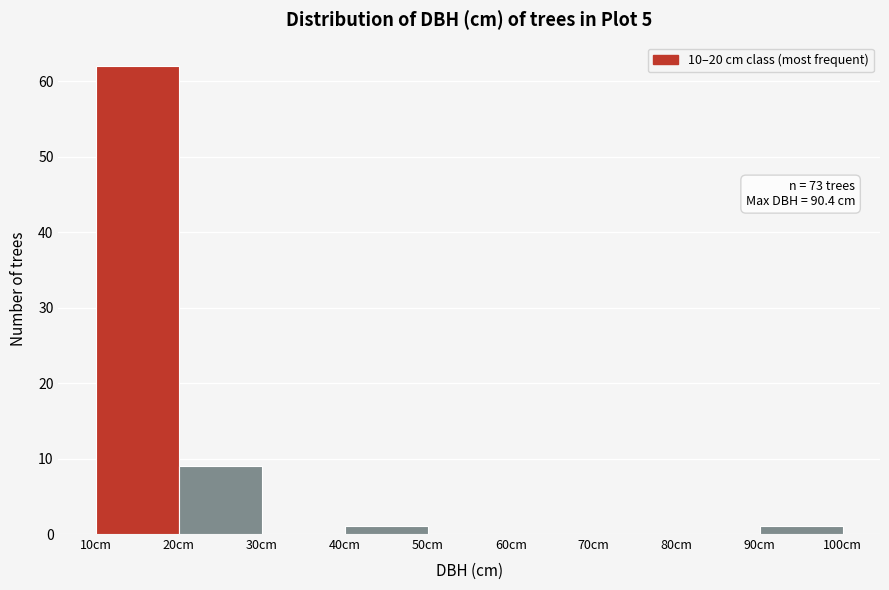

Over which range of the x-axis is the bar tallest?

10 to 20